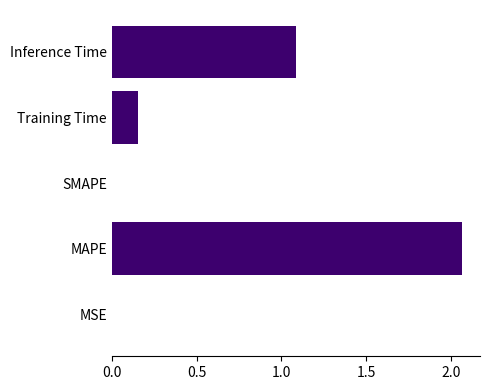

What is the sum of all values?

3.3